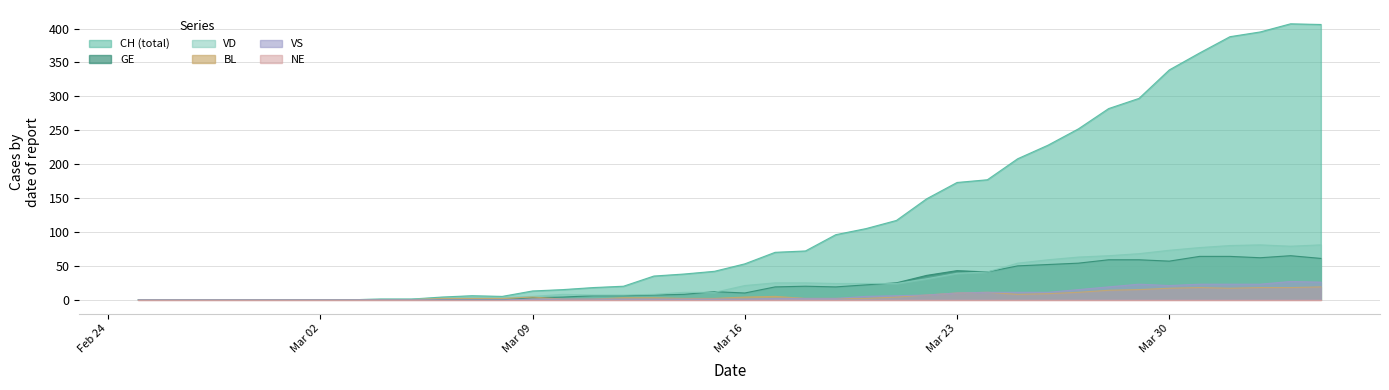

How many values in the GE series are below 12?

20